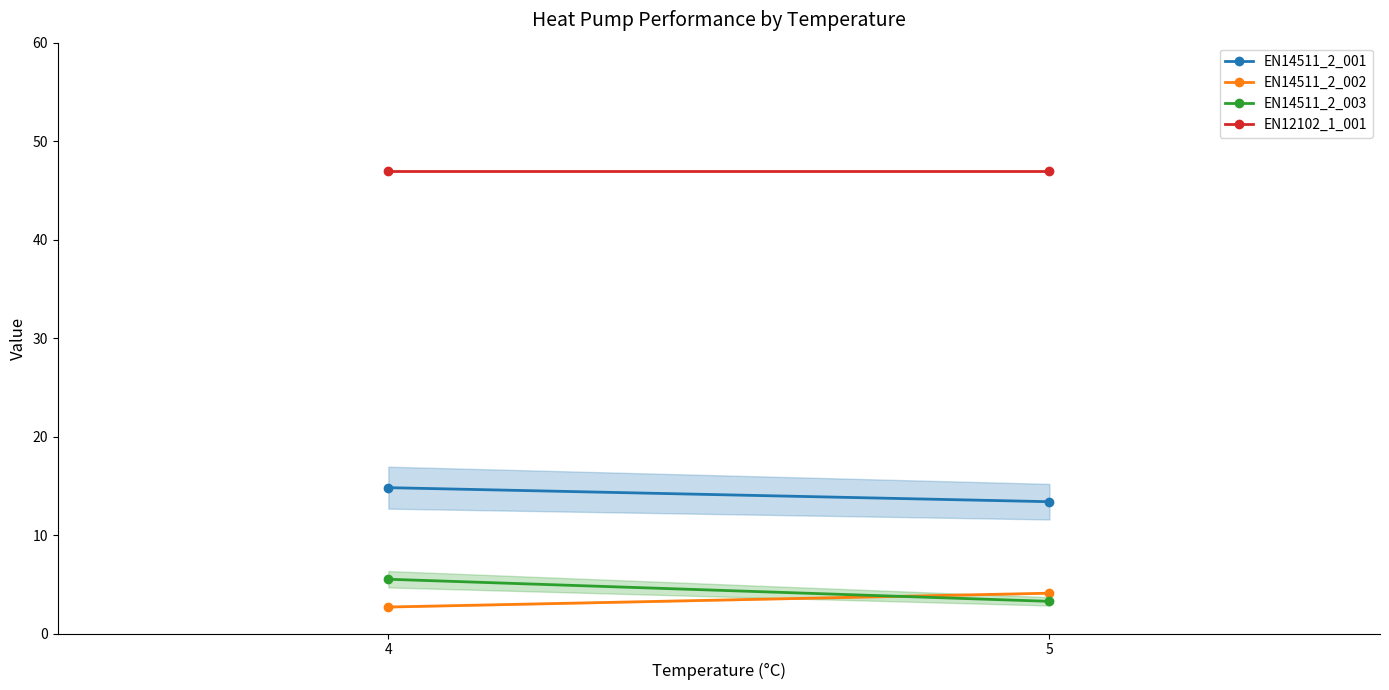

Which has a higher value, 4 or 5?

4